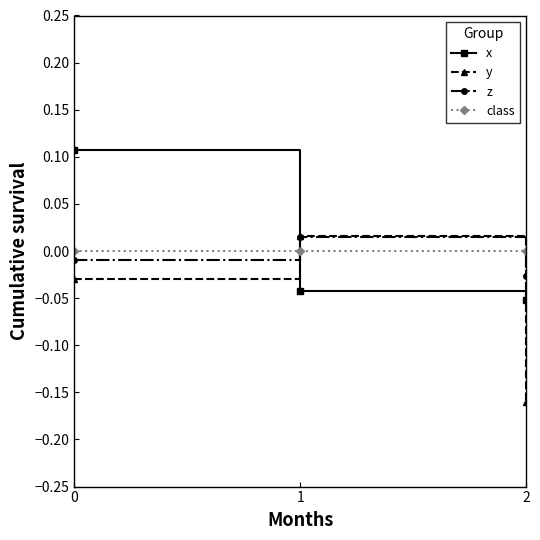

Rank the series at 2 from lowest to highest value.

y, x, z, class